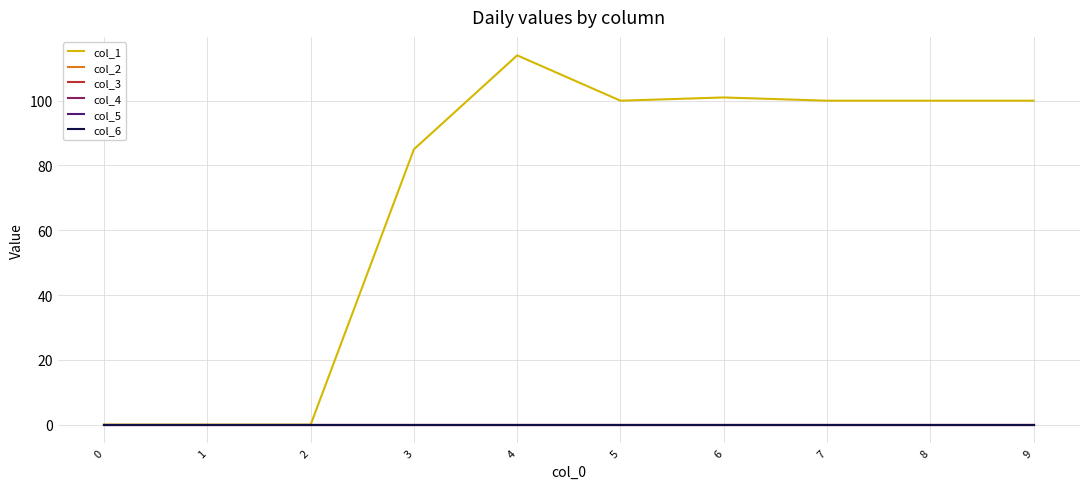

The value of col_4 at 3 is 0. True or false?

True